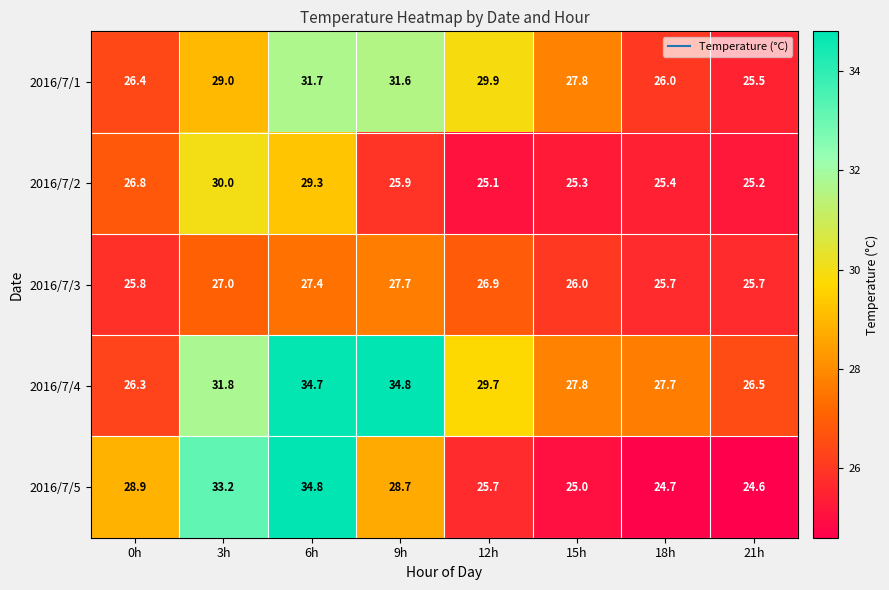

Which label corresponds to the smallest value in the chart?

21h